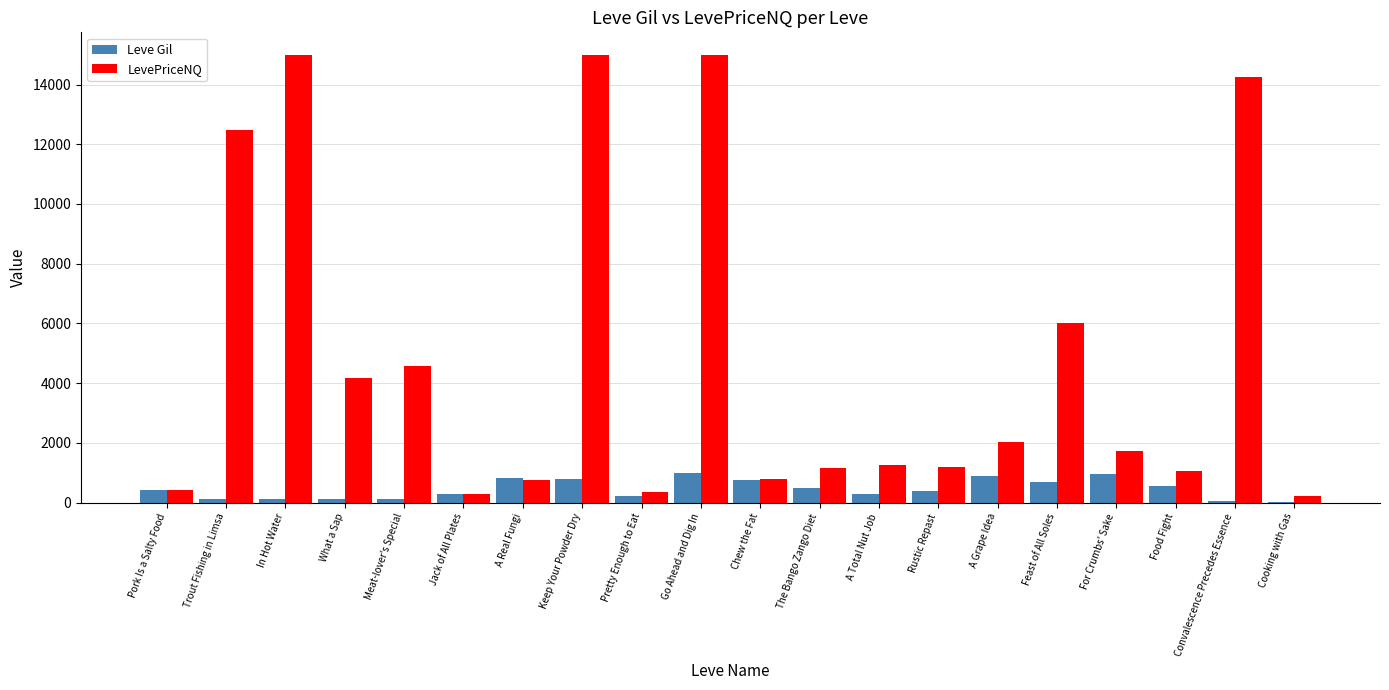

What is the maximum value for LevePriceNQ?

15000.0